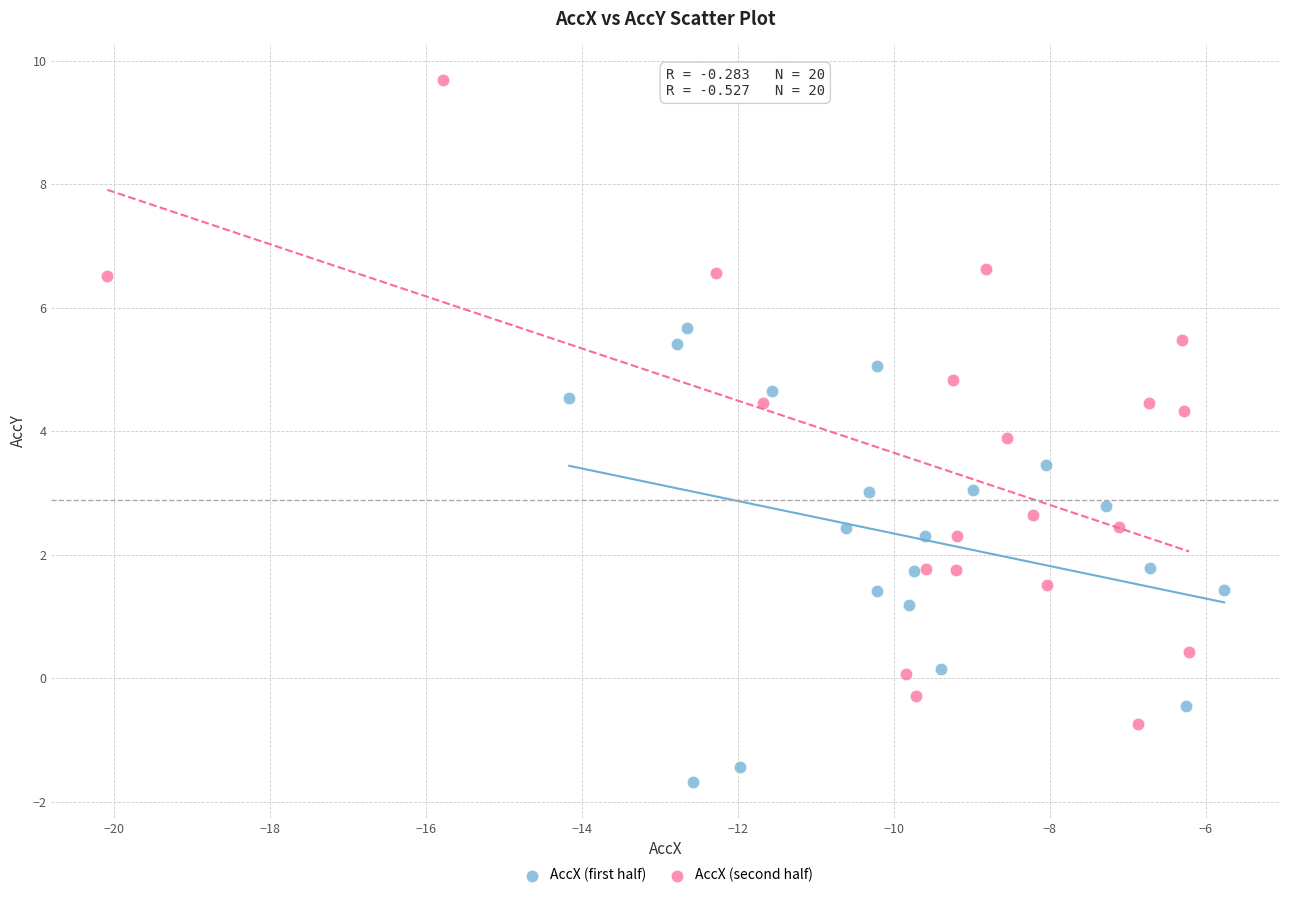

Which series reaches the maximum Y coordinate?

AccX (second half)